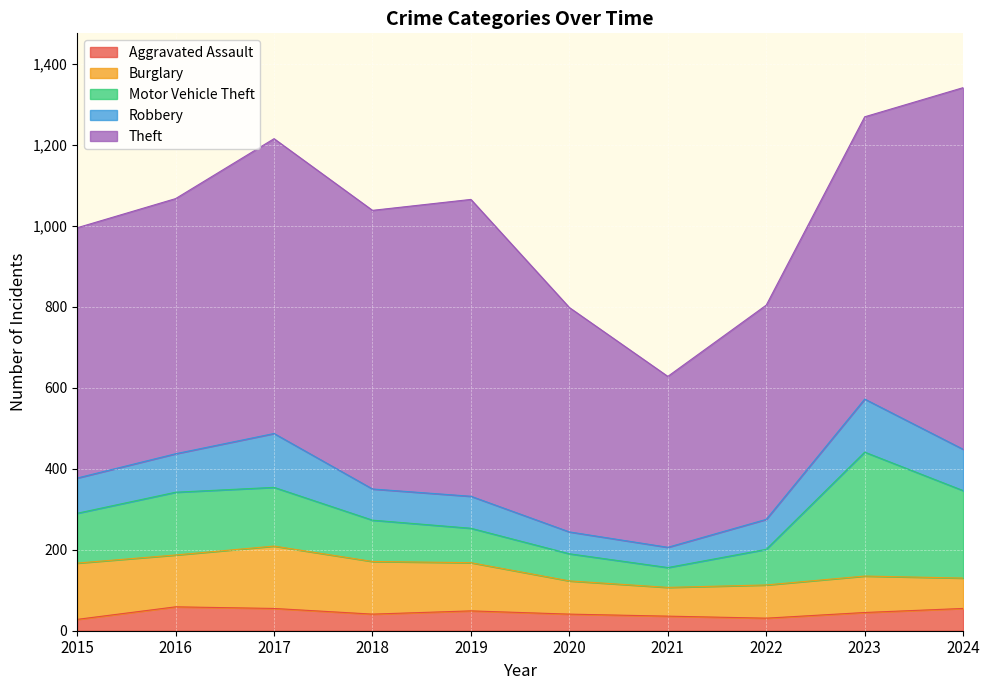

How many interior local valleys does the Aggravated Assault series have?

2